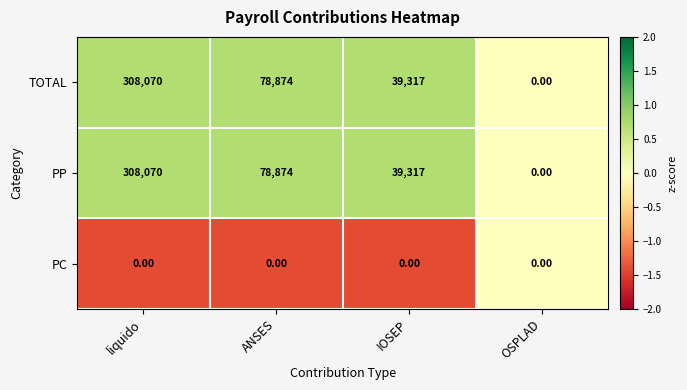

What is the difference between the PP values at ANSES and OSPLAD?

78874